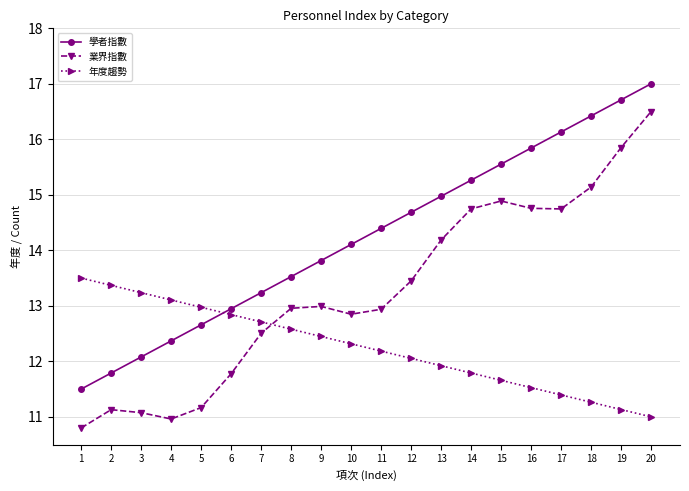

What is the sum of all 業界指數 values?

265.4